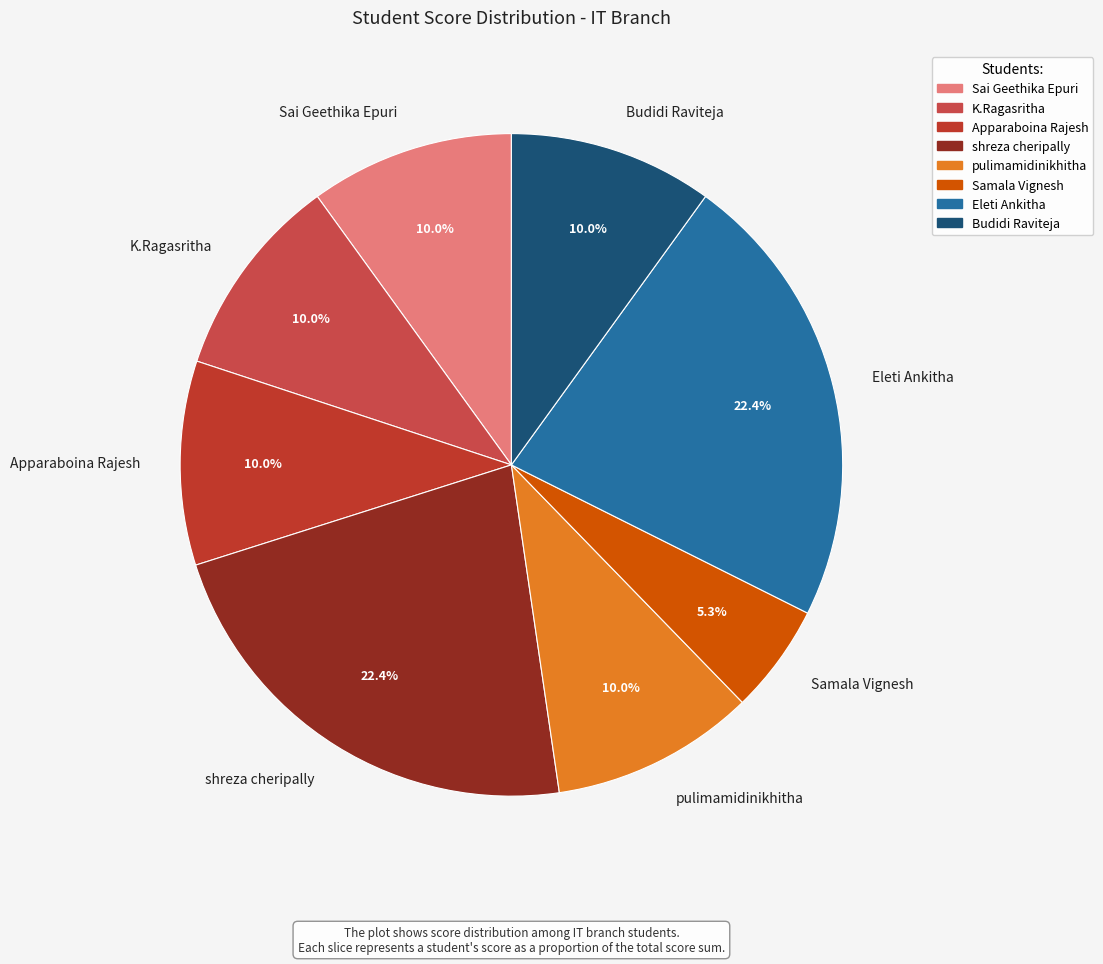

Is there any slice that represents more than half of the pie?

No